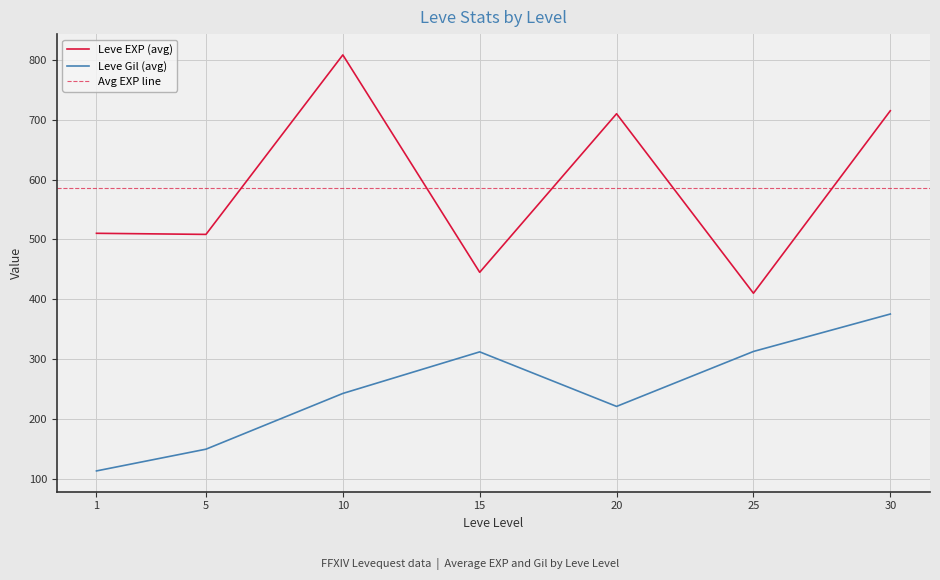

True or false: Leve EXP (avg) and Leve Gil (avg) intersect in this chart.

False